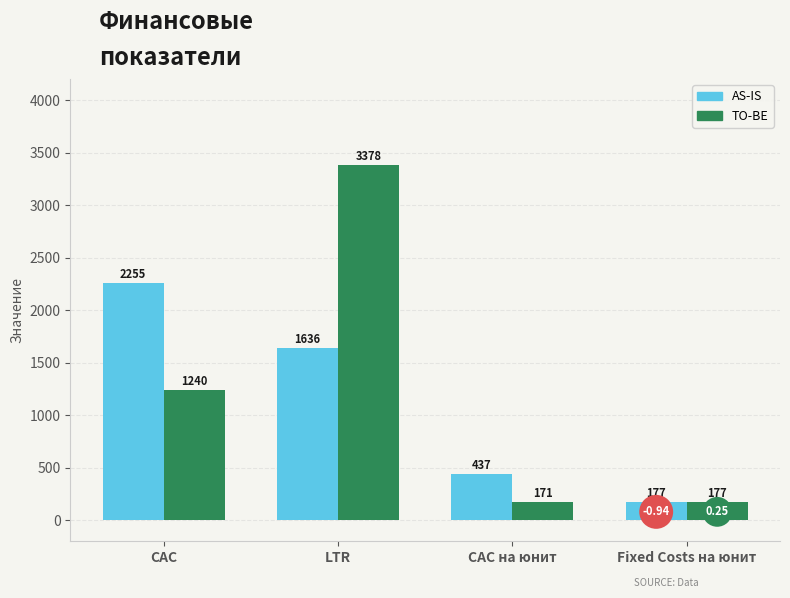

Is it true that AS-IS equals 437.5 at CAC на юнит?

True